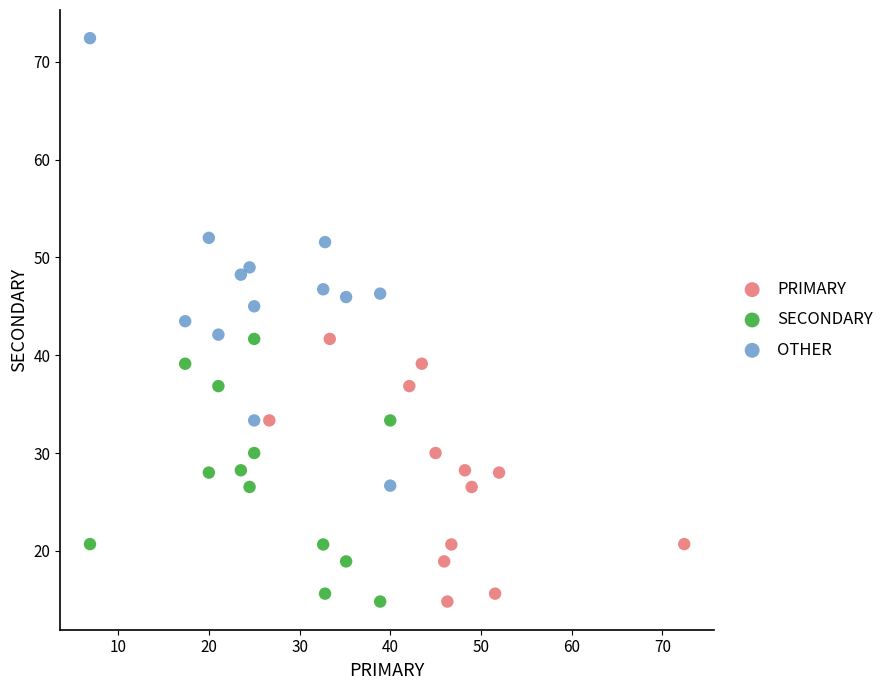

Which series has the widest spread of Y values?

OTHER